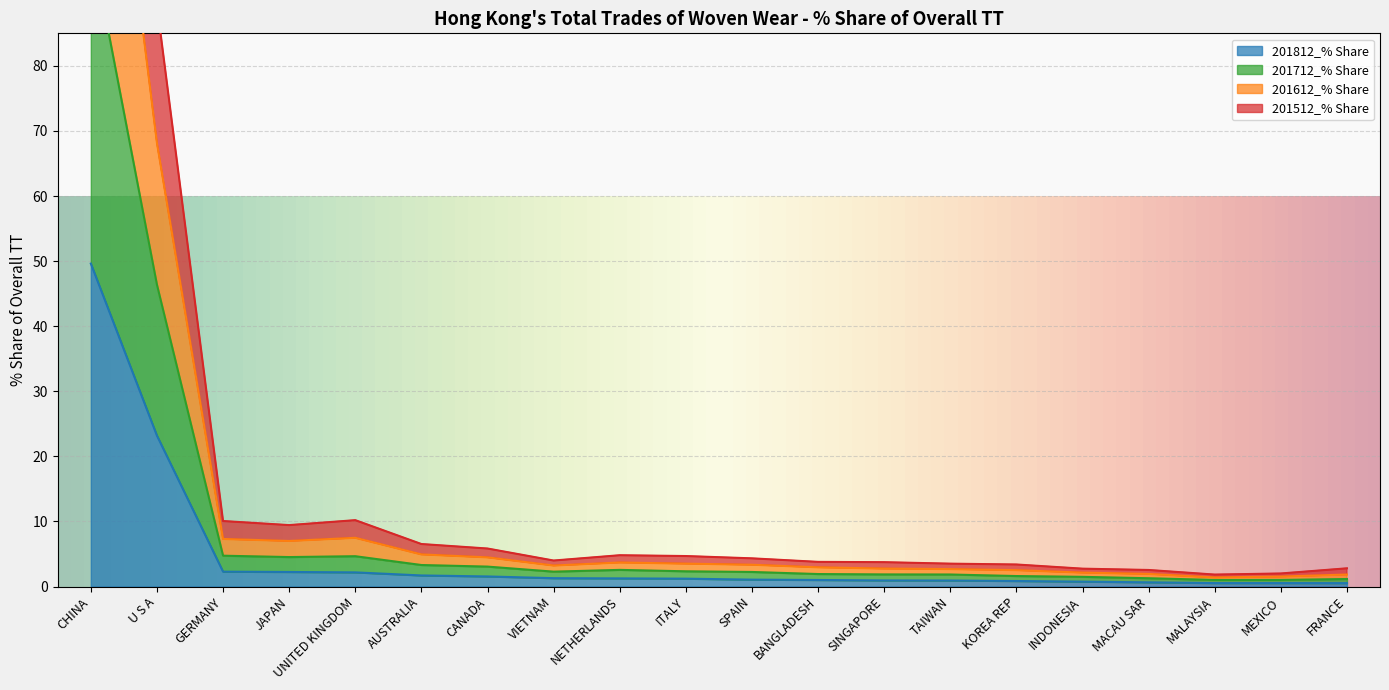

How many distinct data groups are displayed?

4